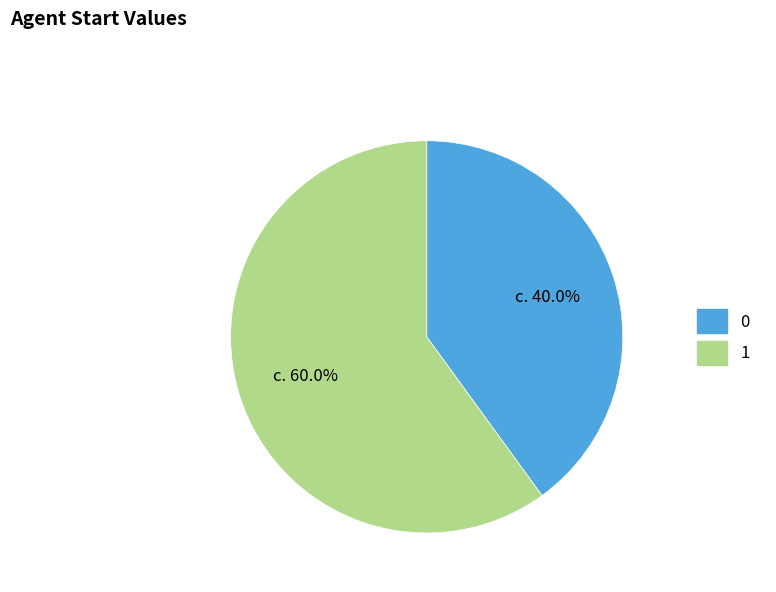

Is it true that 0 is 34% of the pie?

False